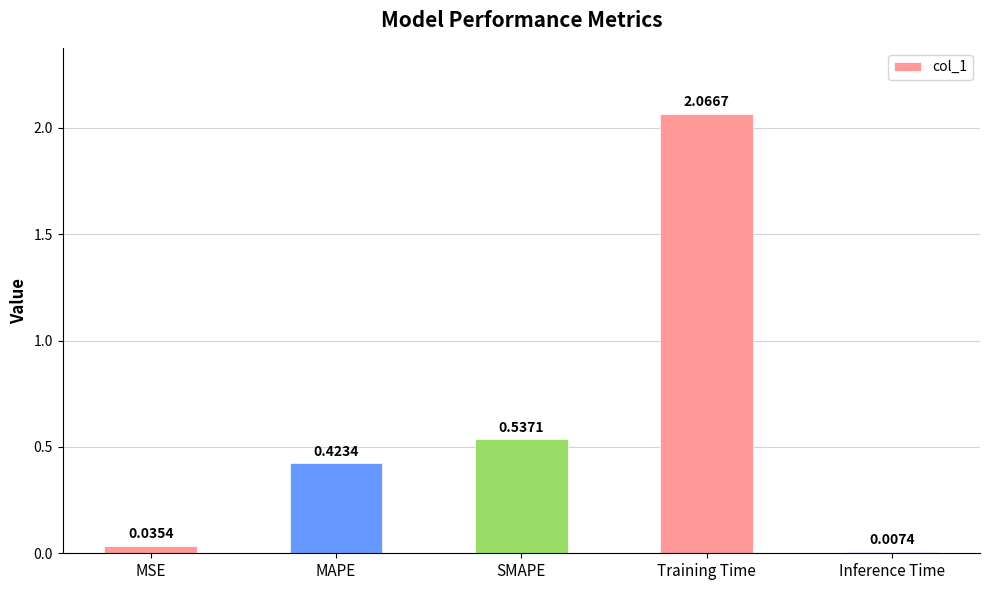

How many bars are there in total?

5